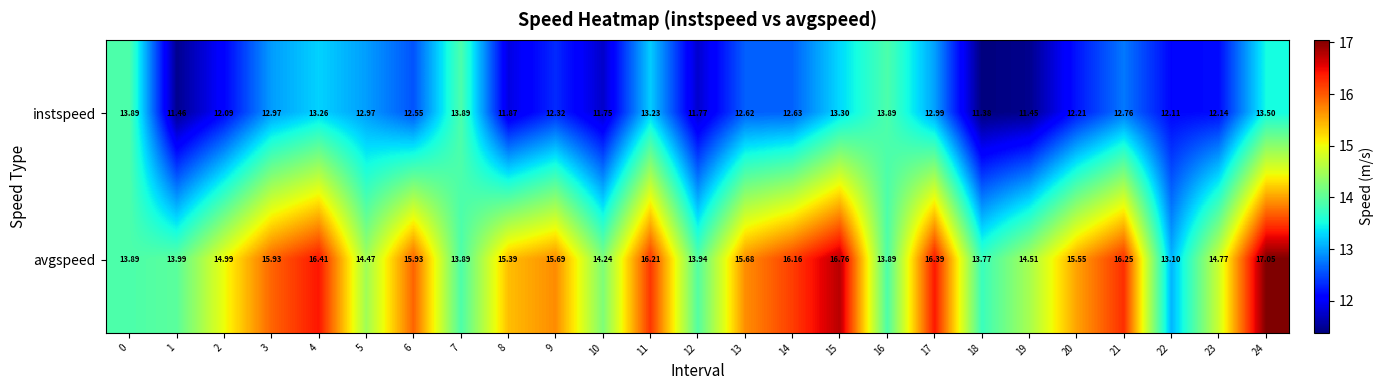

At 2, list the series in order from smallest to largest.

instspeed, avgspeed